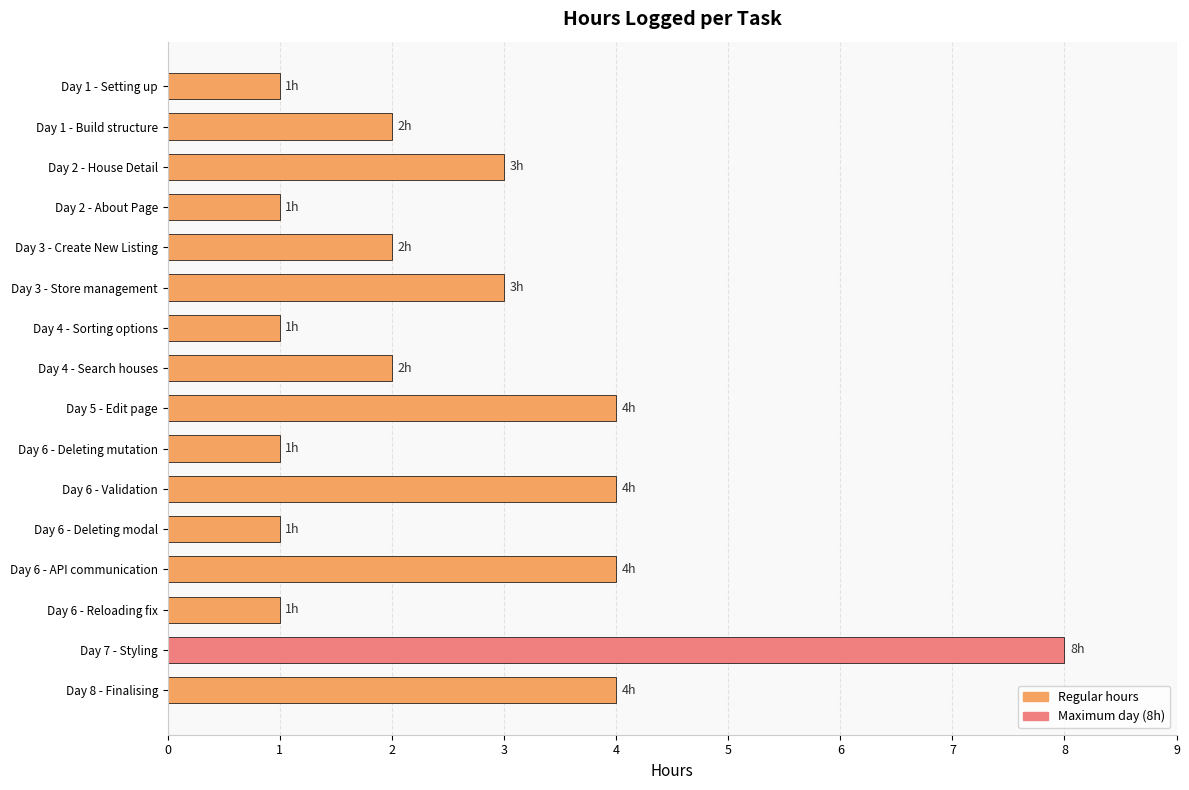

What is the label of the 16th bar from the top?

Day 8 - Finalising